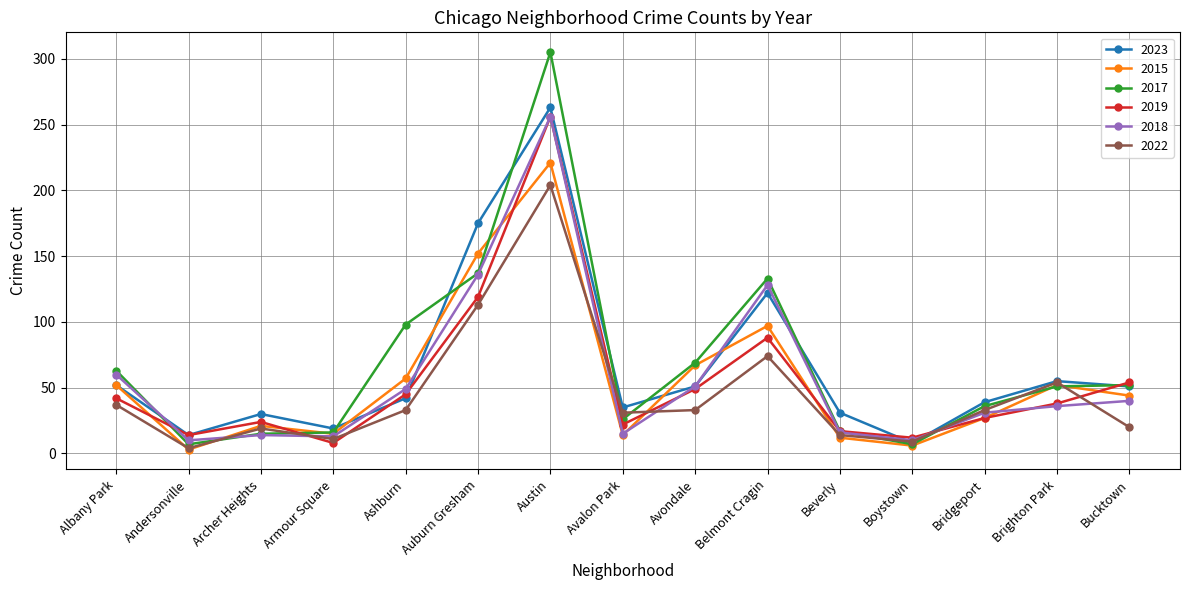

In 2023, how many points are higher than both neighbors (excluding endpoints)?

4